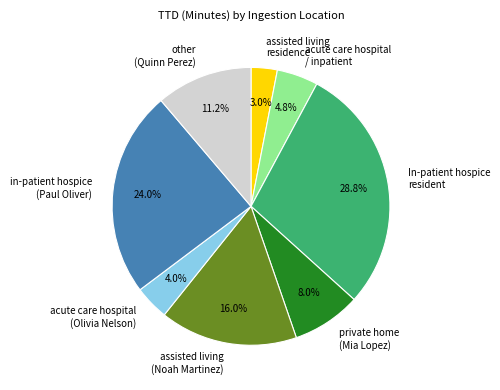

Which slice is the smallest?

assisted living residence